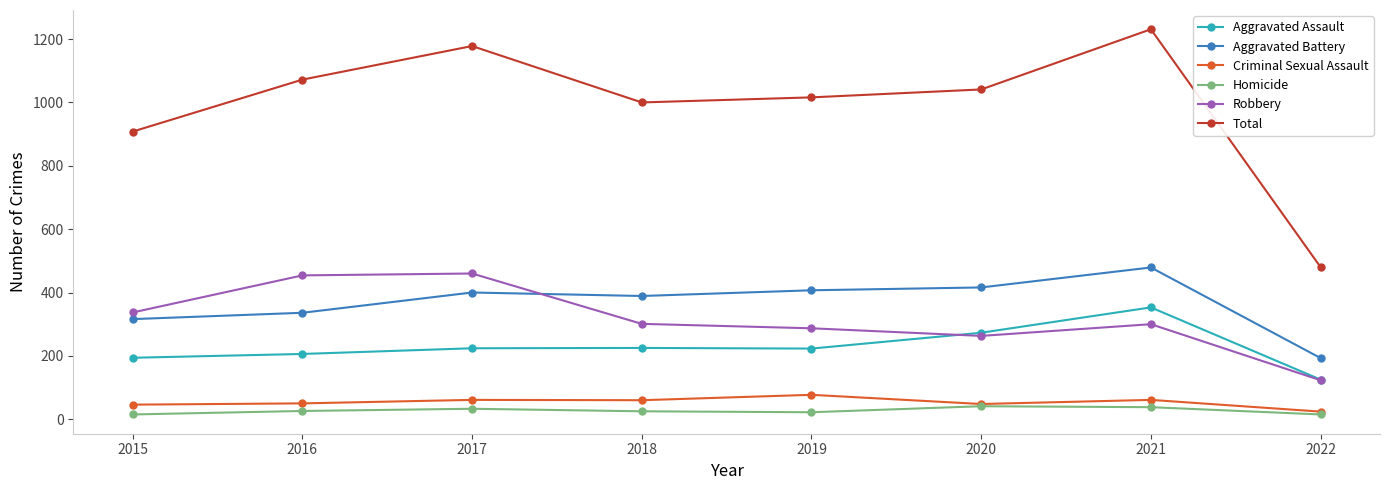

Between 2015 and 2022, which series saw the biggest shift?

Total